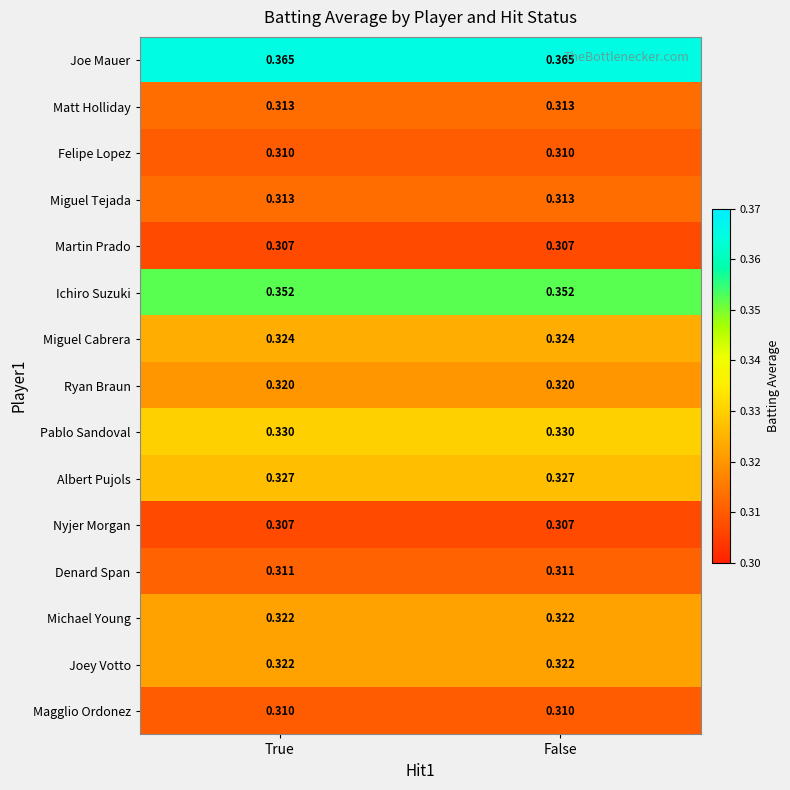

Which series has the largest total across all categories?

Joe Mauer